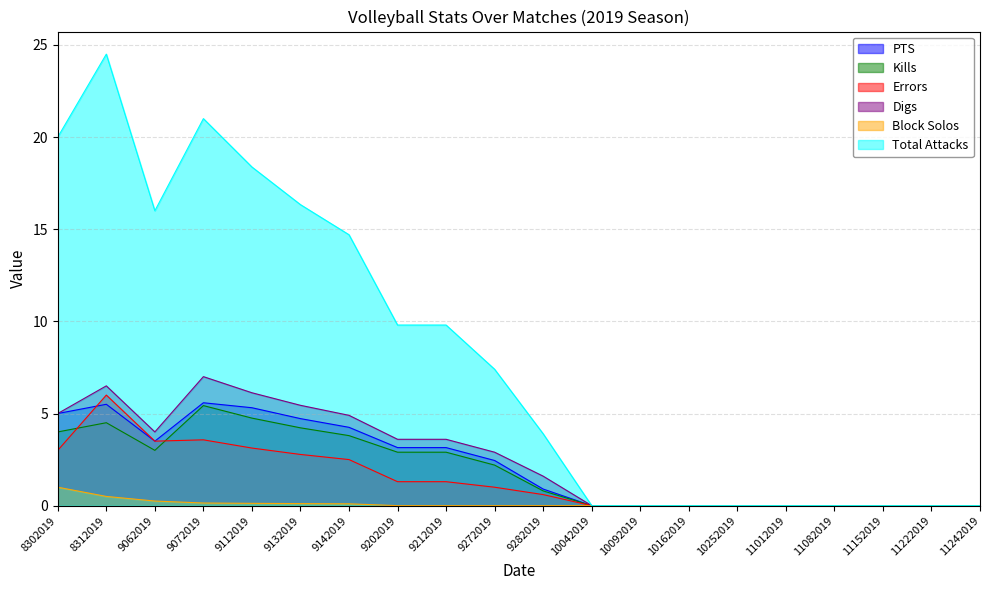

Is it true that PTS equals -3.0 at 10252019?

False